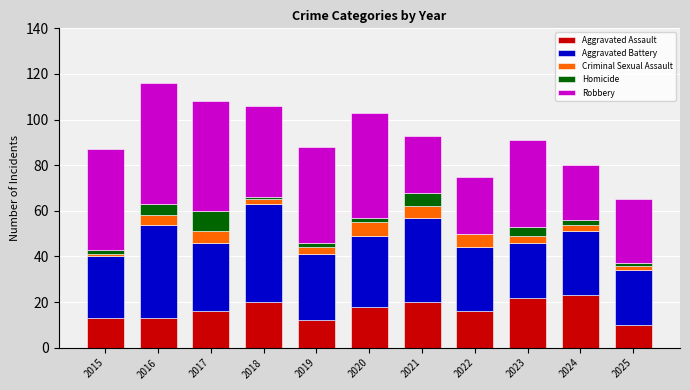

Does the chart contain stacked bars?

Yes